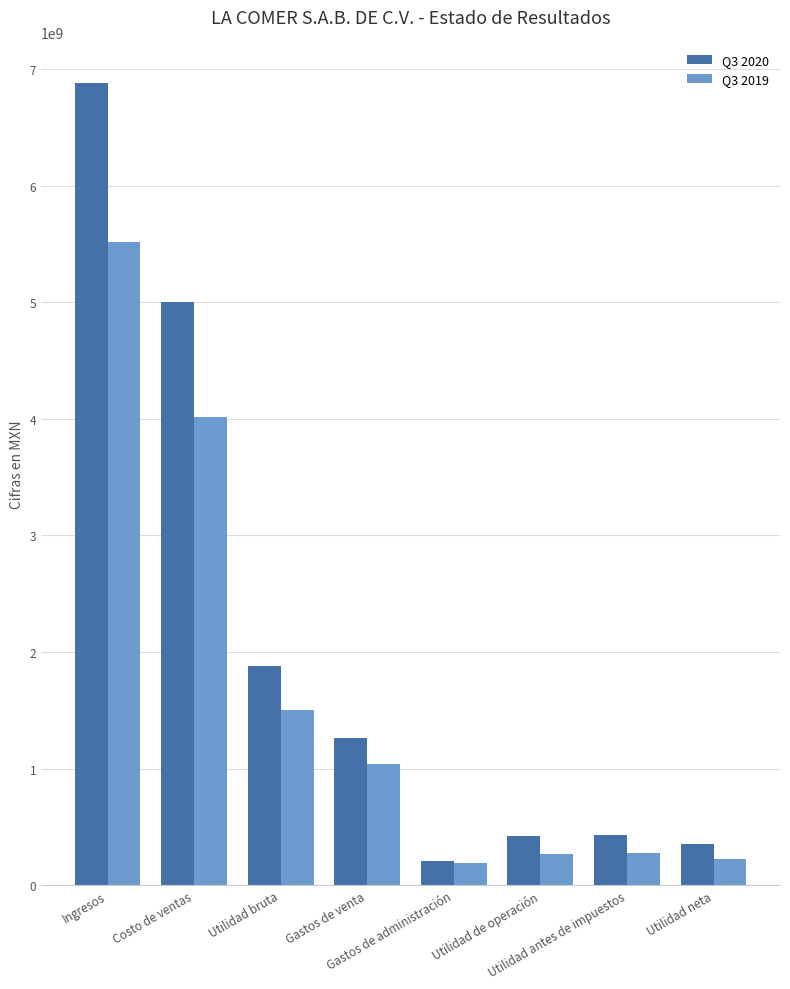

What is the average value of the Q3 2020 series?

2054133000